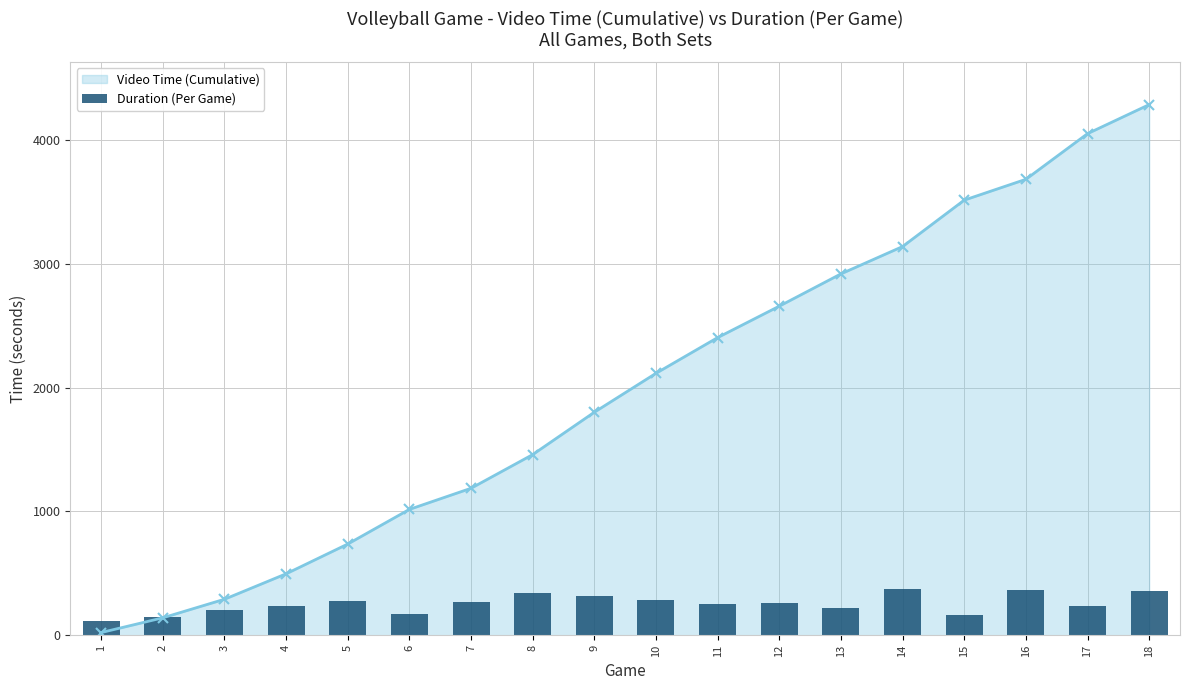

What is the maximum value for Video Time (Cumulative)?

4283.0